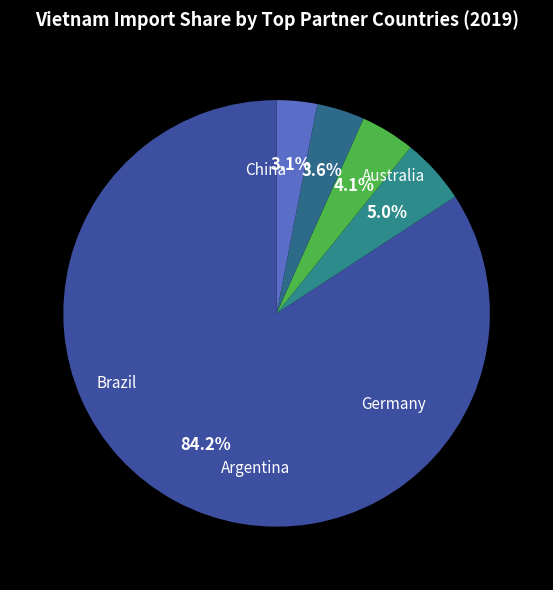

To the nearest percent, what is the difference between the Argentina and Brazil slice percentages?

1%